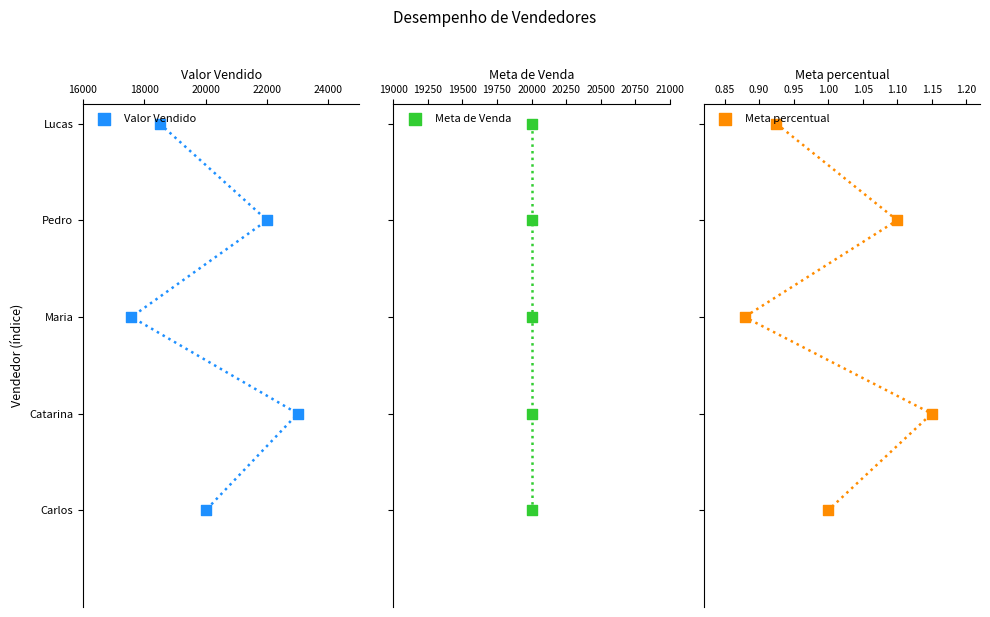

Which series has the largest total across all categories?

Valor Vendido